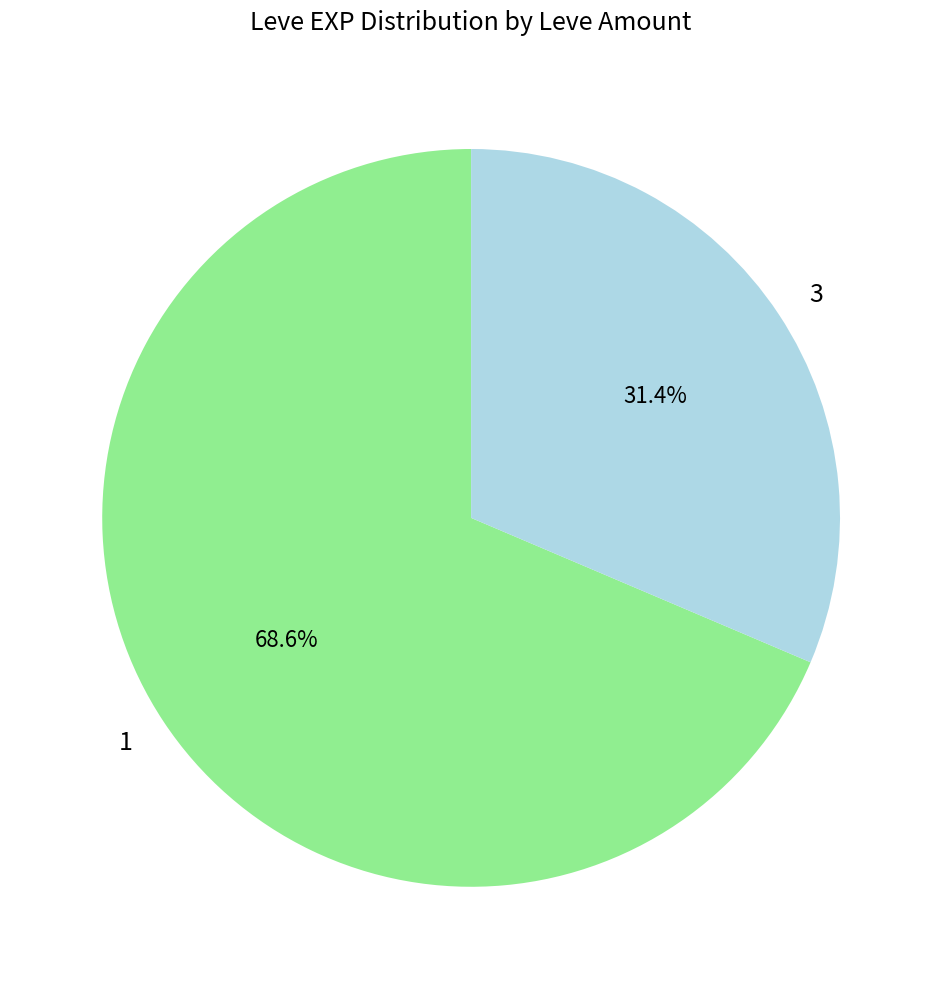

Which slice is the smallest?

3